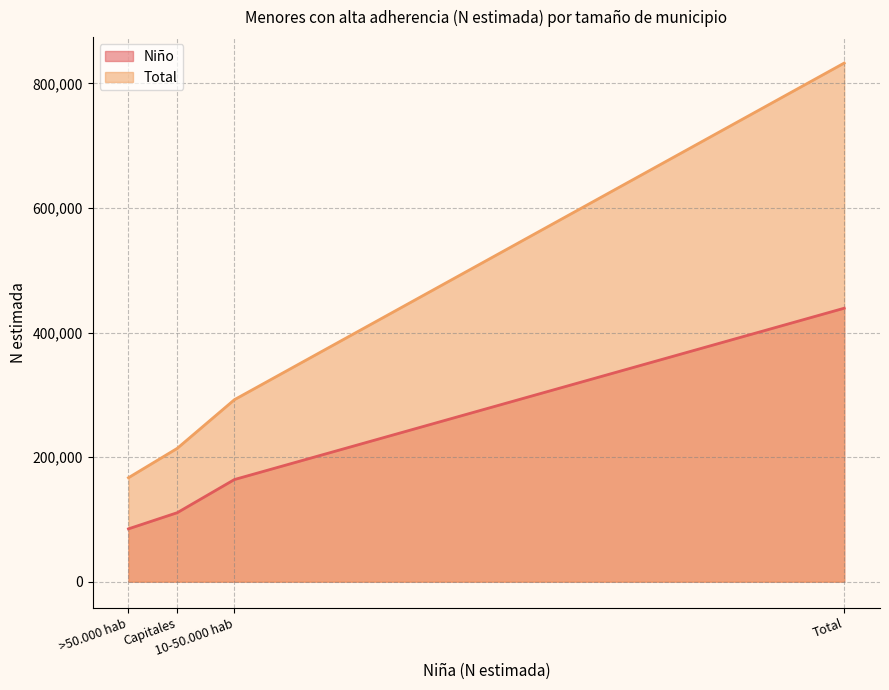

At how many categories does at least one series exceed 798599?

1